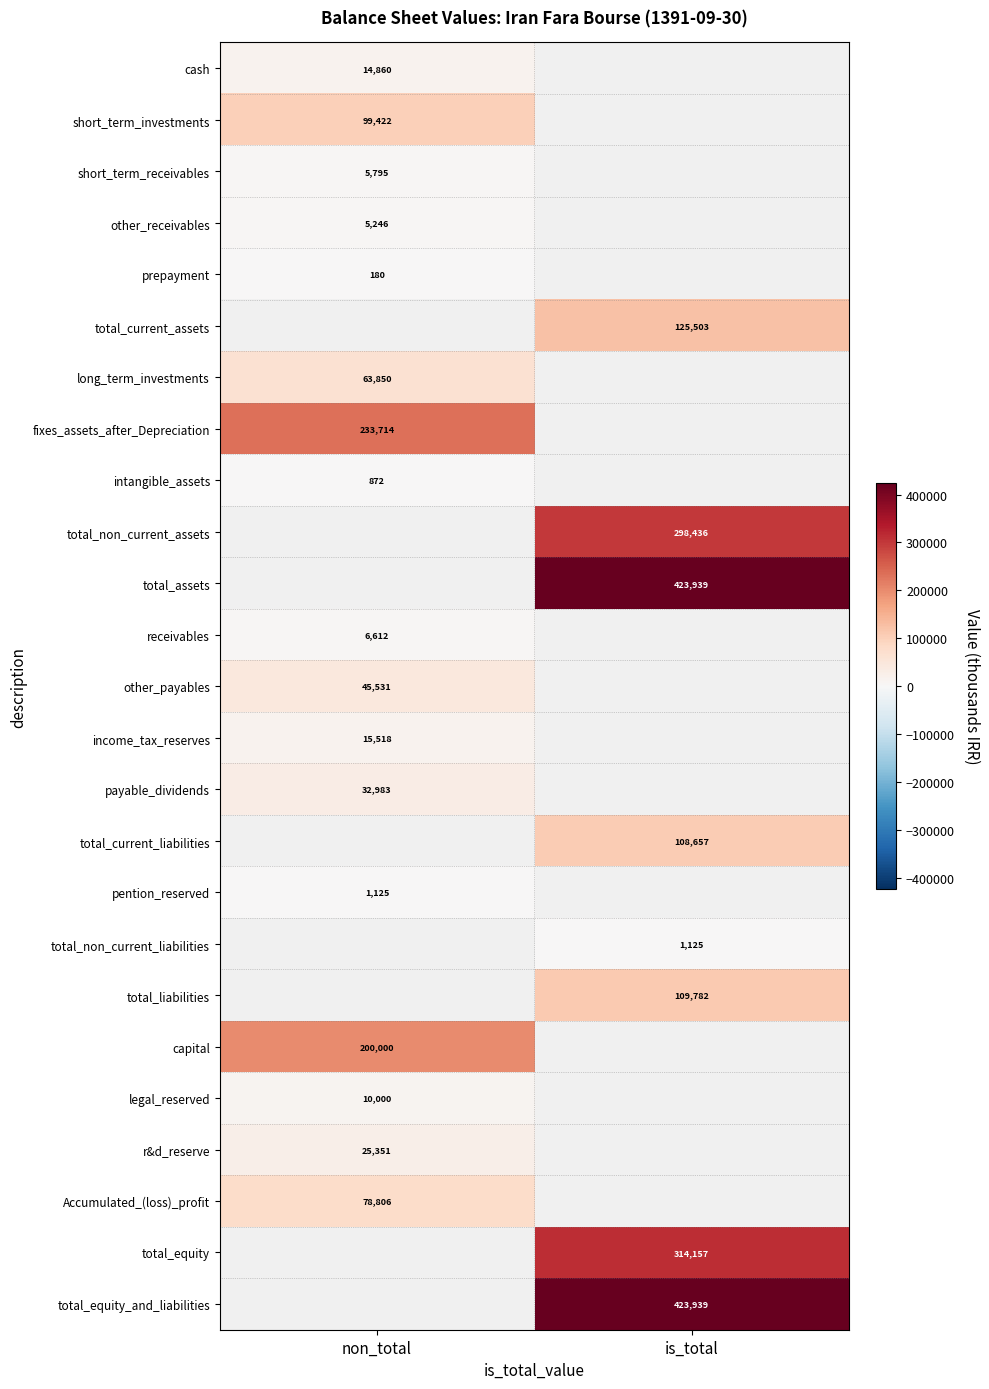

Is the value of total_non_current_assets at is_total greater than the value of Accumulated_(loss)_profit at non_total?

Yes